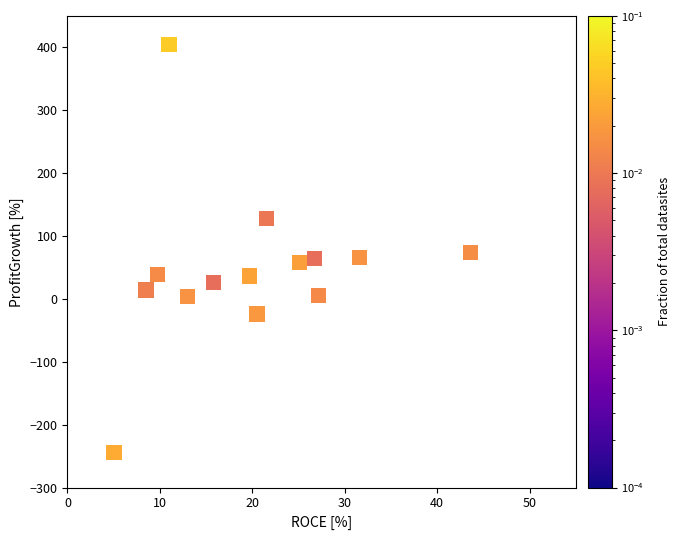

What is the range of Y values (max minus min)?

648.0